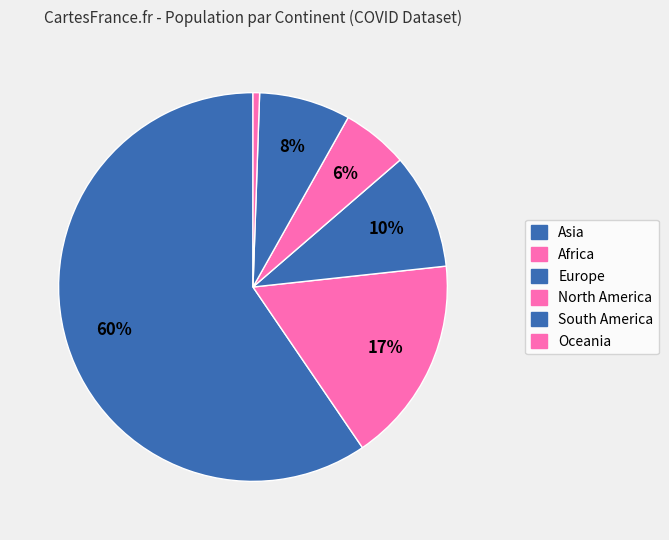

To the nearest percent, what portion does South America represent?

8%